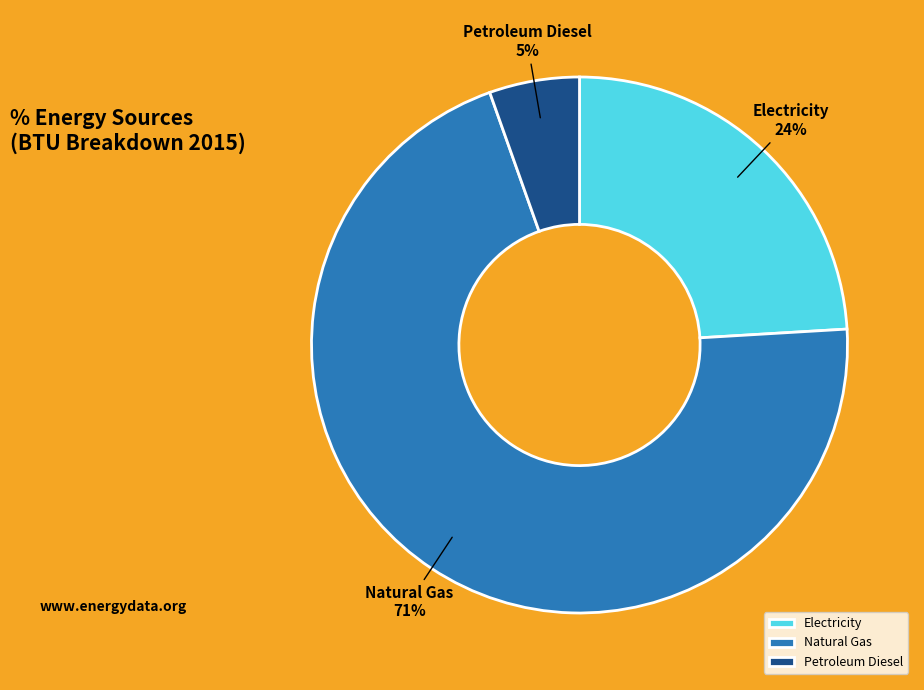

Which slice is the largest?

Natural Gas